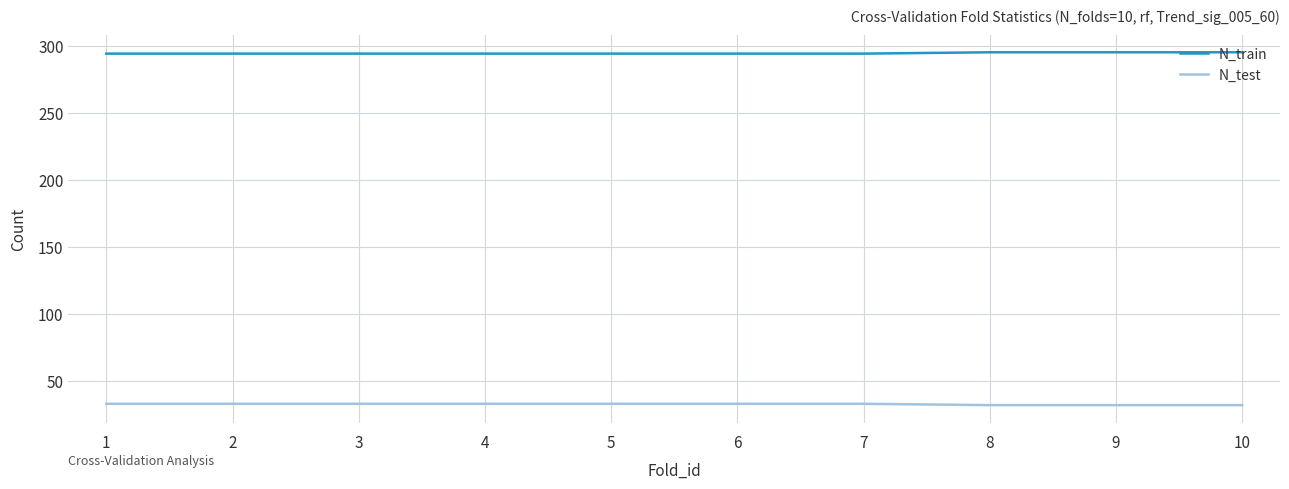

Rank the series by their maximum value, from lowest to highest.

N_test, N_train